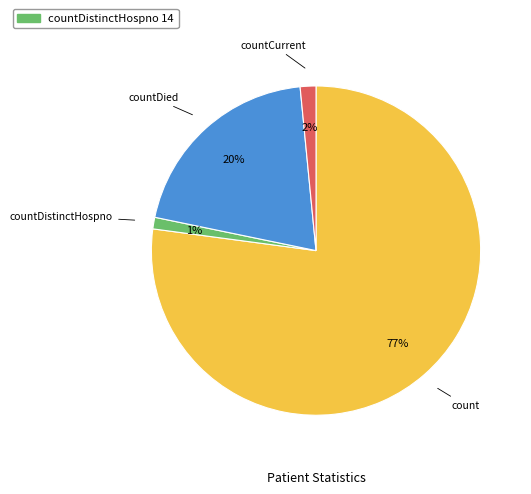

Does any single category account for the majority?

Yes